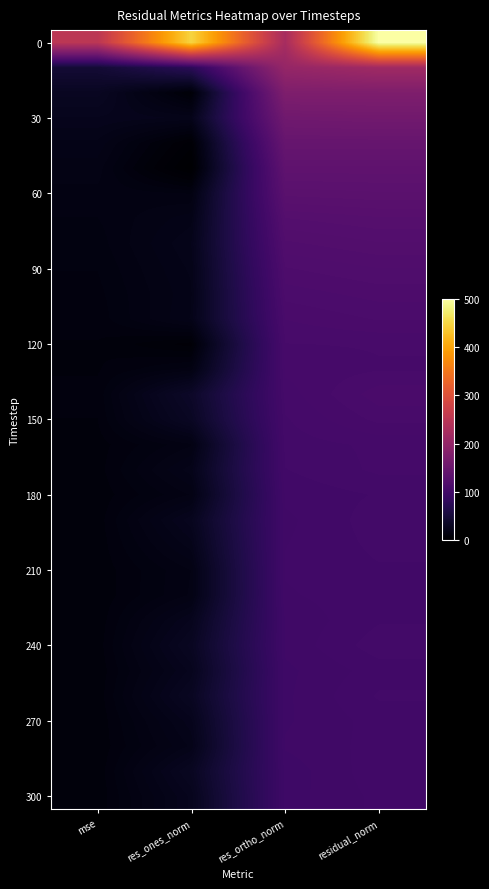

Which label corresponds to the largest value in the chart?

residual_norm